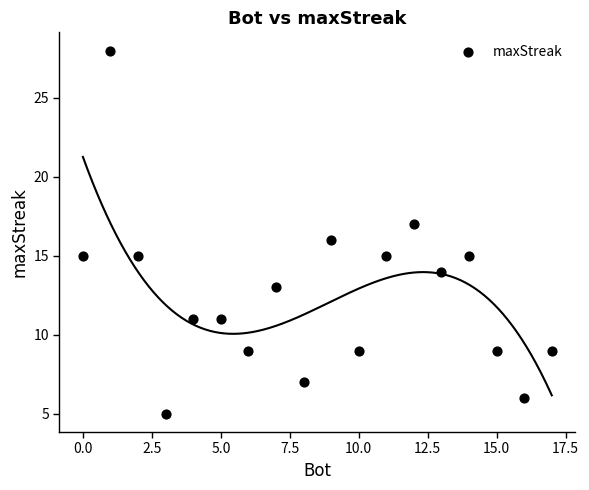

What is the range of Y values (max minus min)?

23